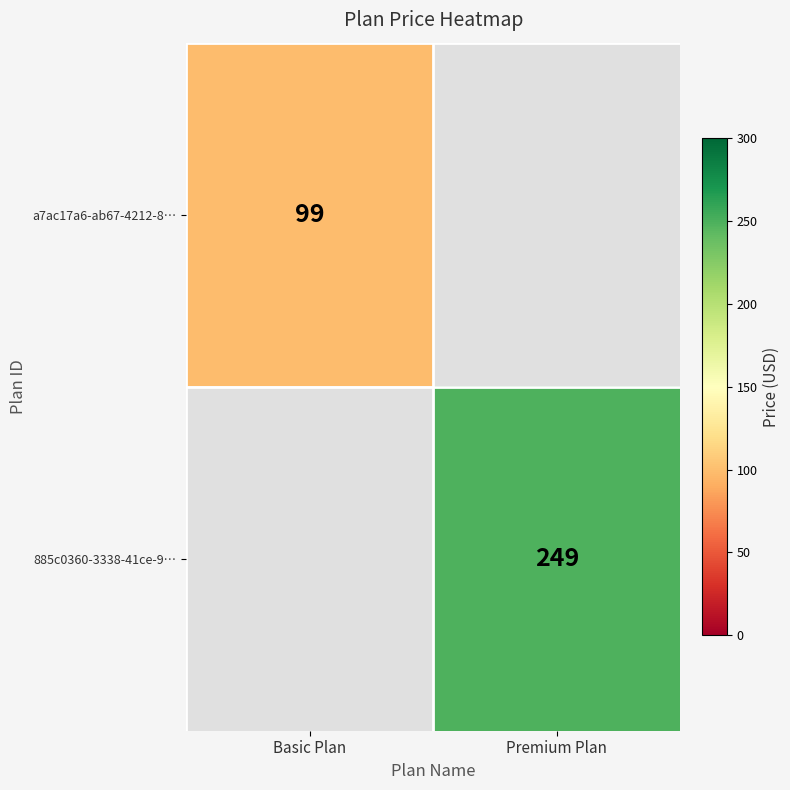

The value of a7ac17a6-ab67-4212-8… at Basic Plan is 67. True or false?

False